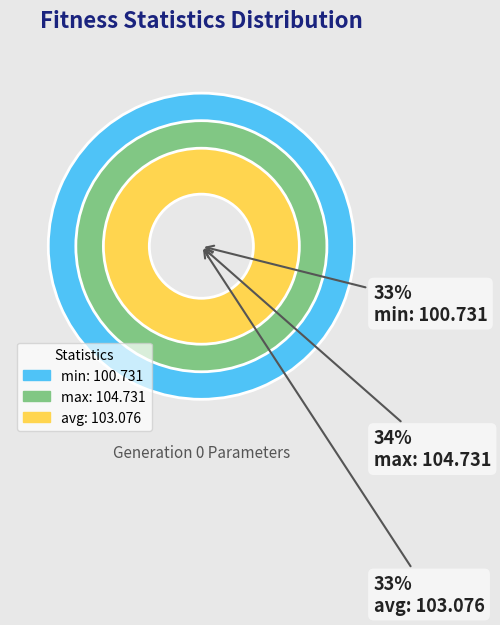

How much of the chart is everything except max?

66.1%